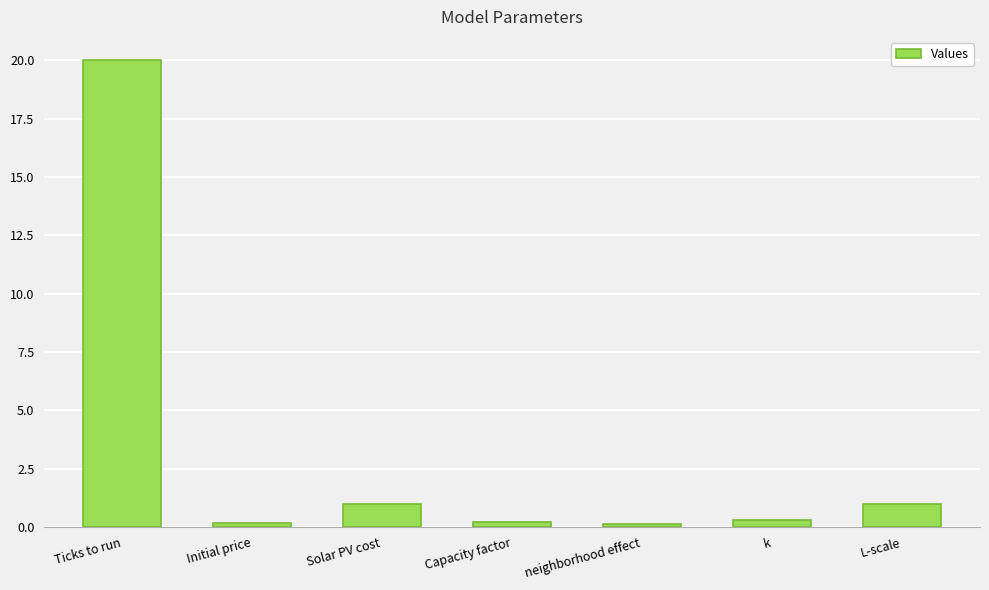

What is the maximum value shown in the chart?

20.0